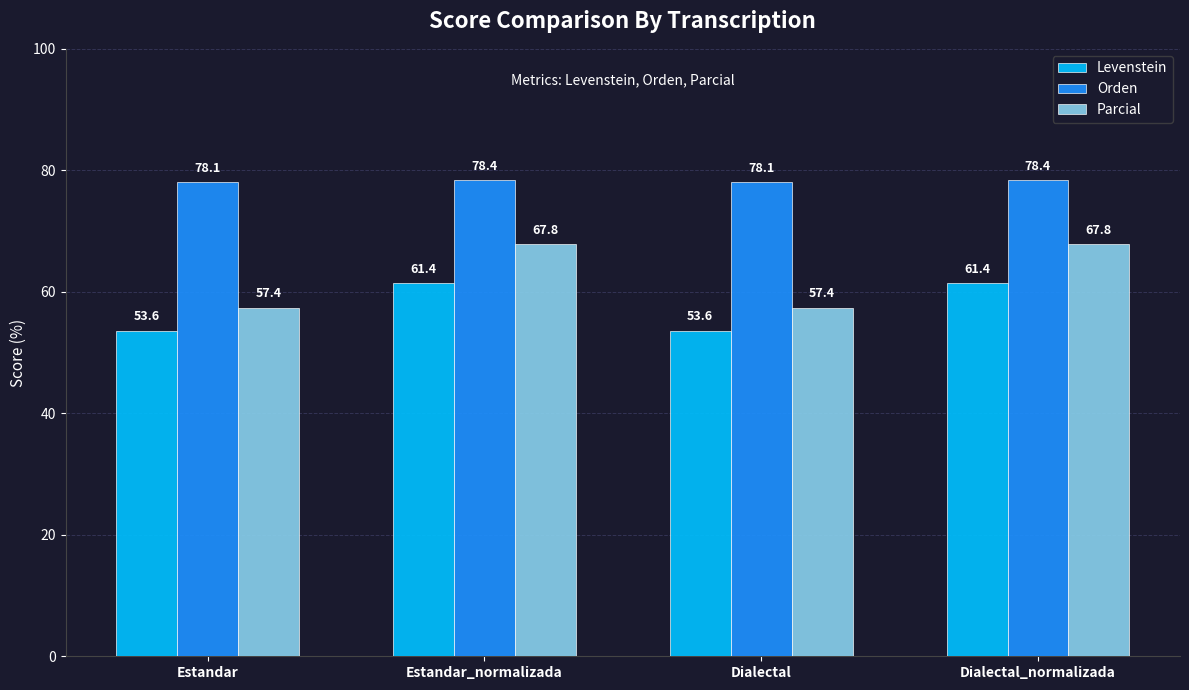

What is the spread (max minus min) of values at Dialectal_normalizada?

17.0